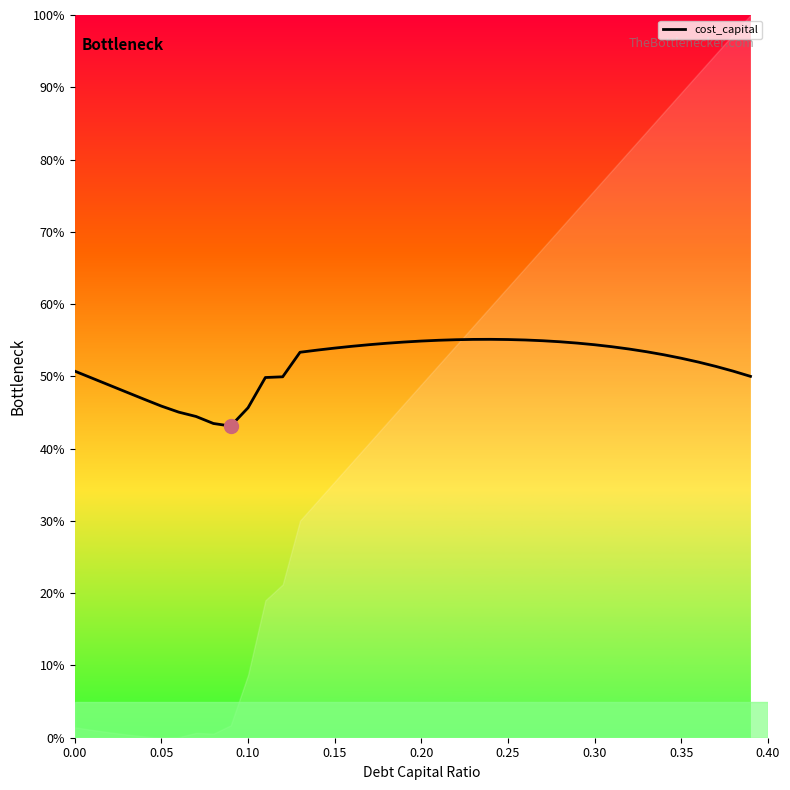

What is the minimum value shown in the chart?

0.4